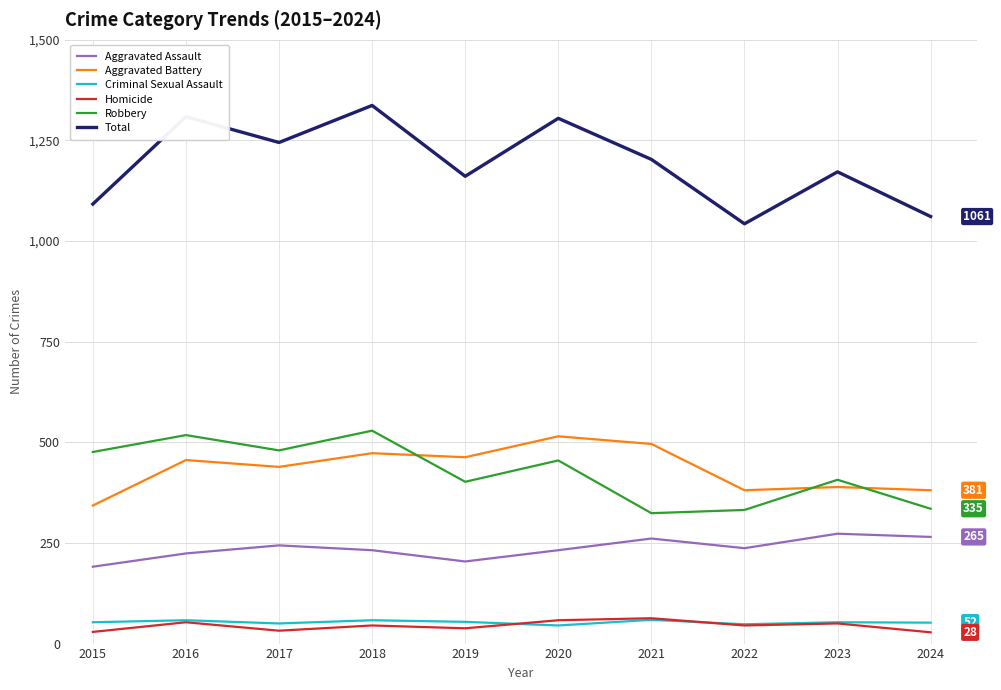

What is the approximate value of Robbery at 2023?

407